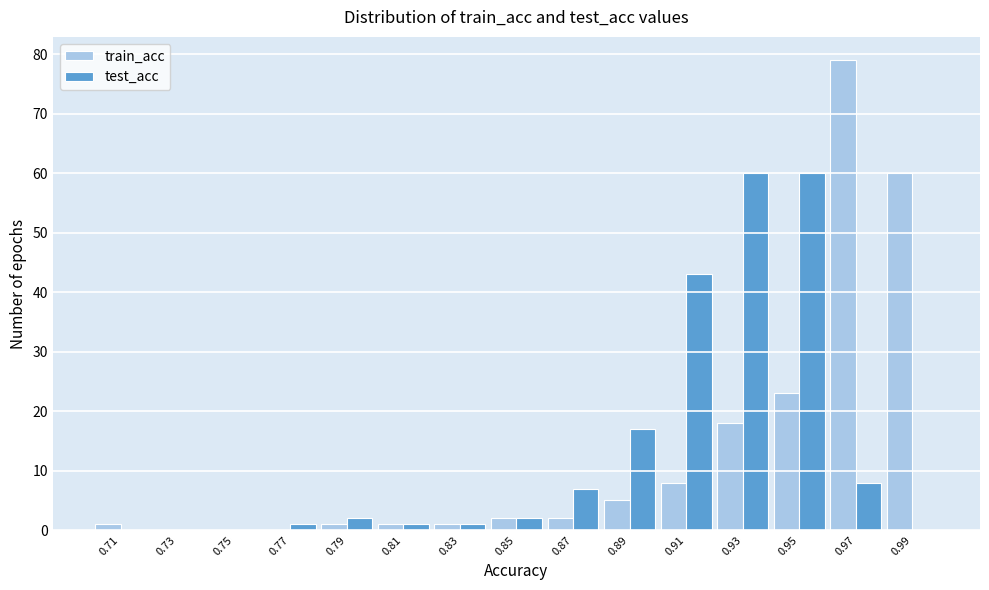

What is the height of the test_acc bar covering 0.88 to 0.90 on the x-axis? The values are not printed on the chart, so give them approximately, as read against the axis.

17